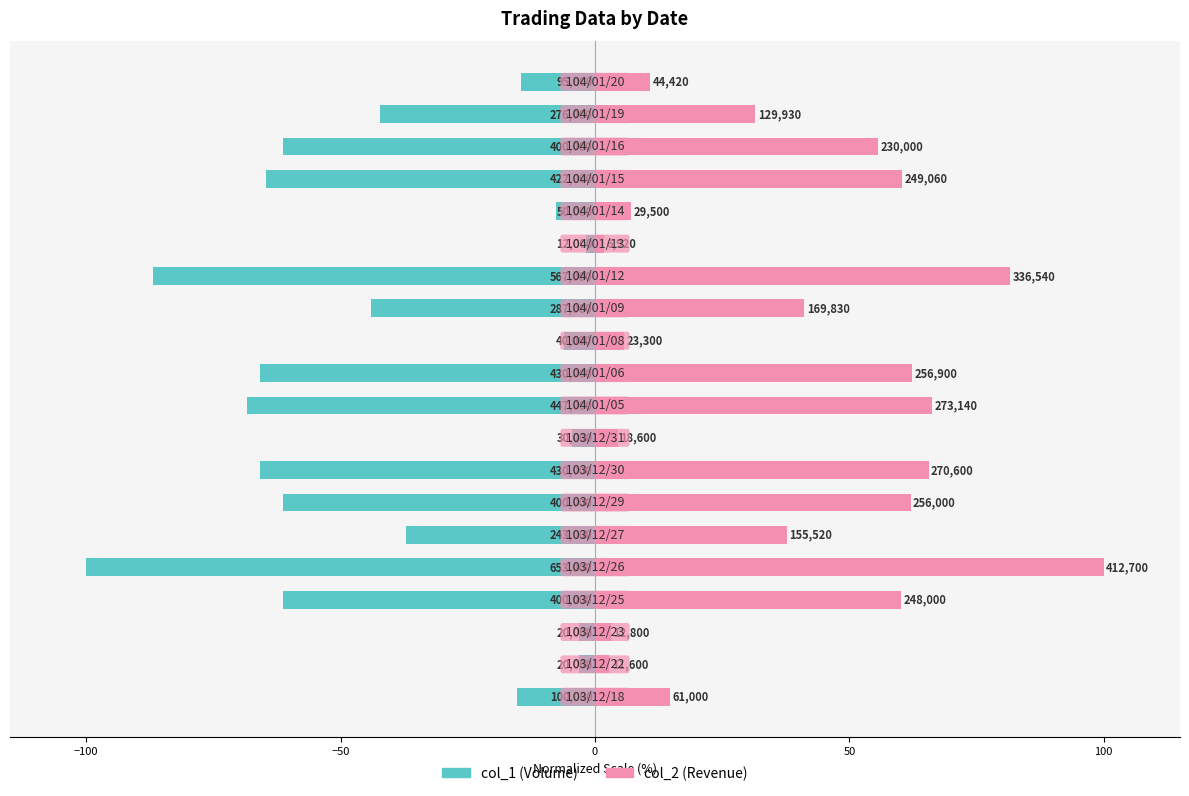

What is the difference between the maximum and minimum values in the col_1 (Volume) series?

98.2